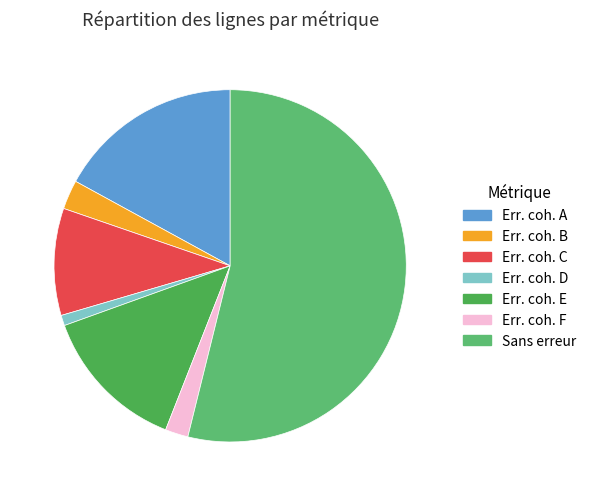

The Err. coh. B slice represents 3% of the pie. True or false?

True